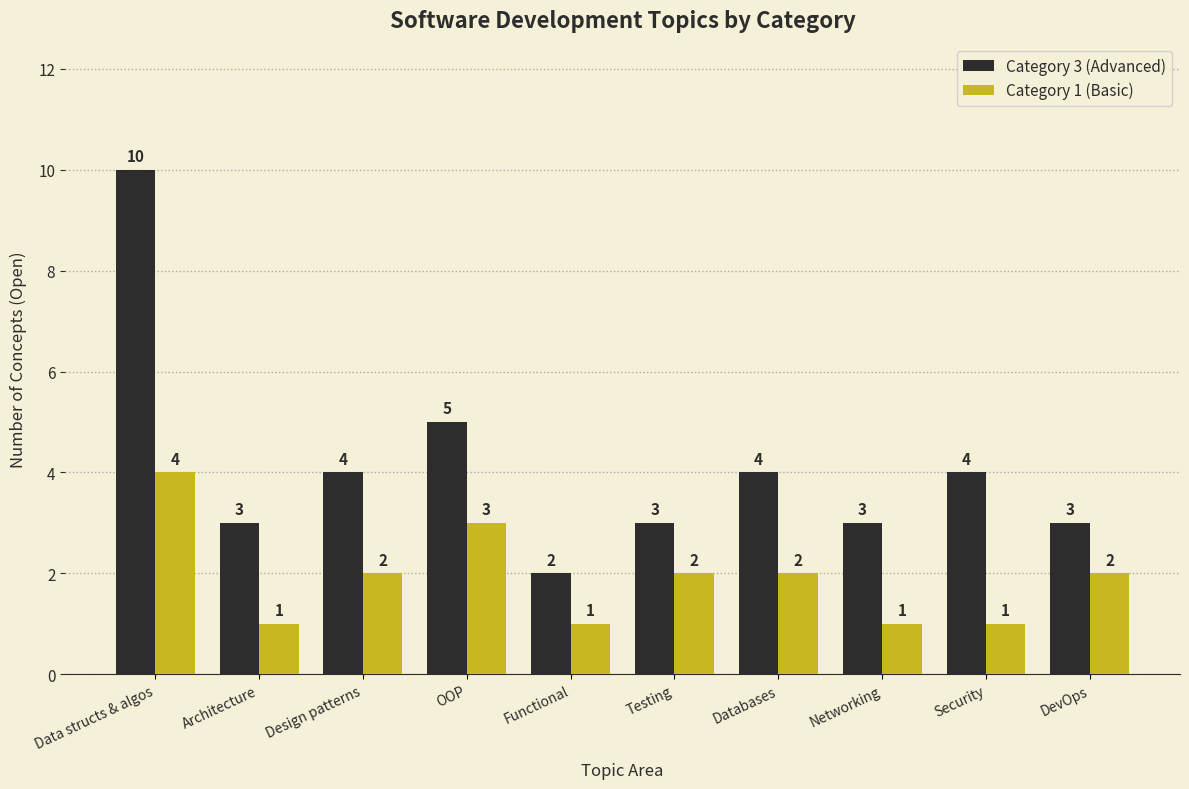

What are all the series names shown in the legend?

Category 3 (Advanced), Category 1 (Basic)